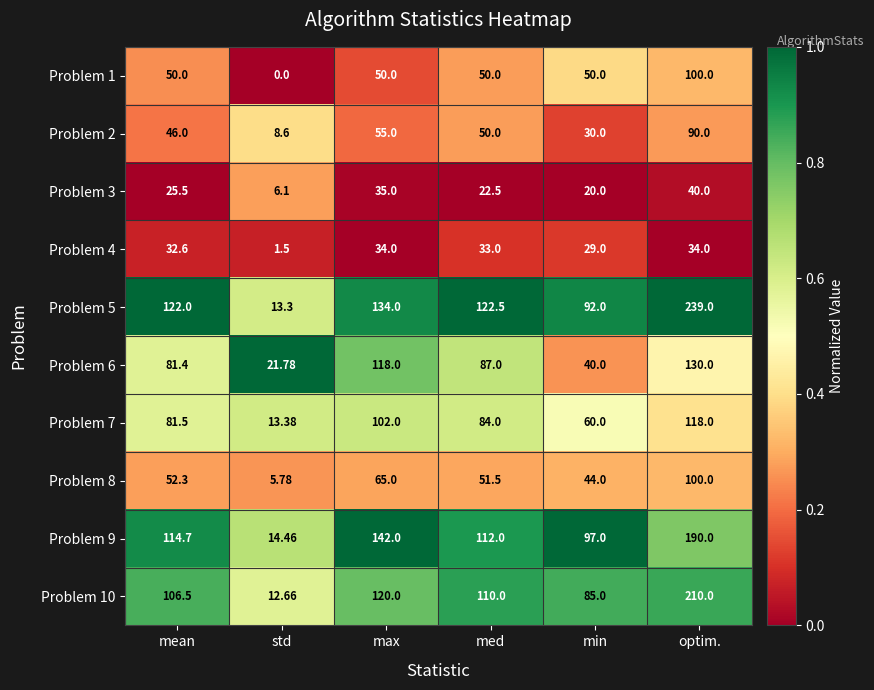

At which category is the sum across all series the highest?

optim.